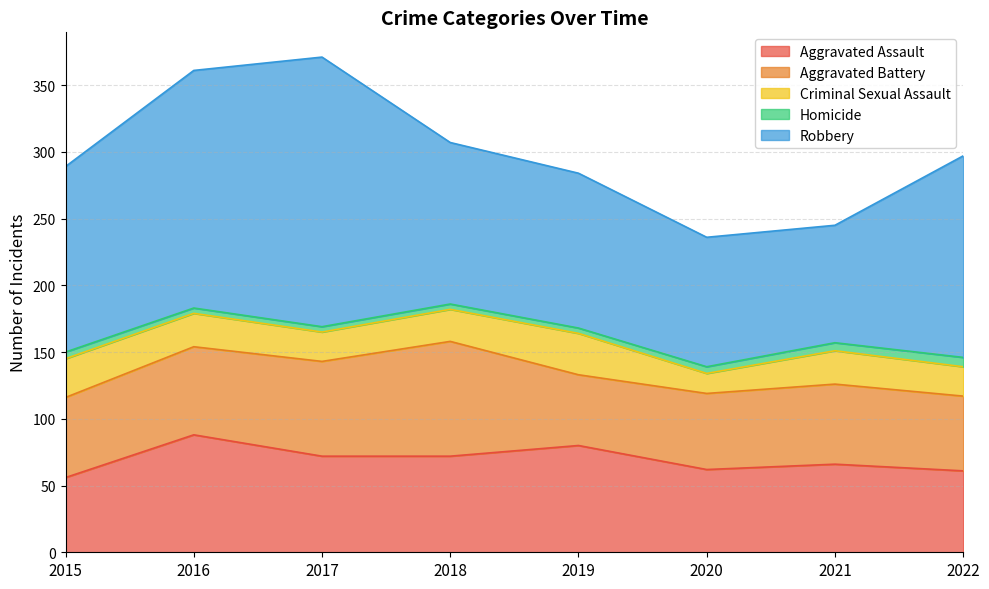

Is it true that Homicide equals 5 at 2015?

True